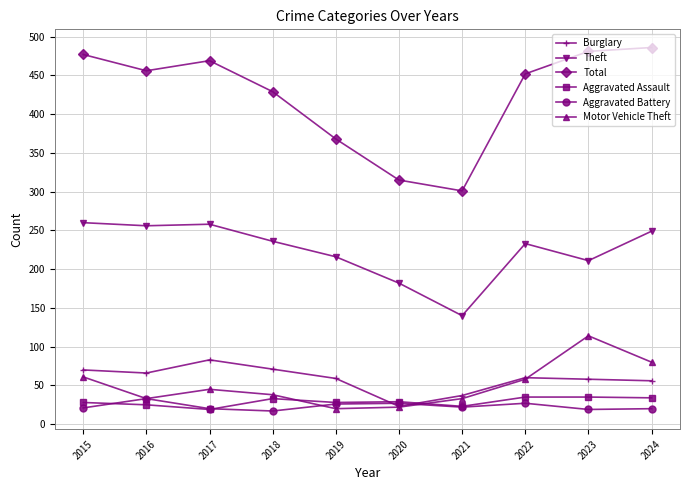

Rank the series at 2015 from highest to lowest value.

Total, Theft, Burglary, Motor Vehicle Theft, Aggravated Assault, Aggravated Battery